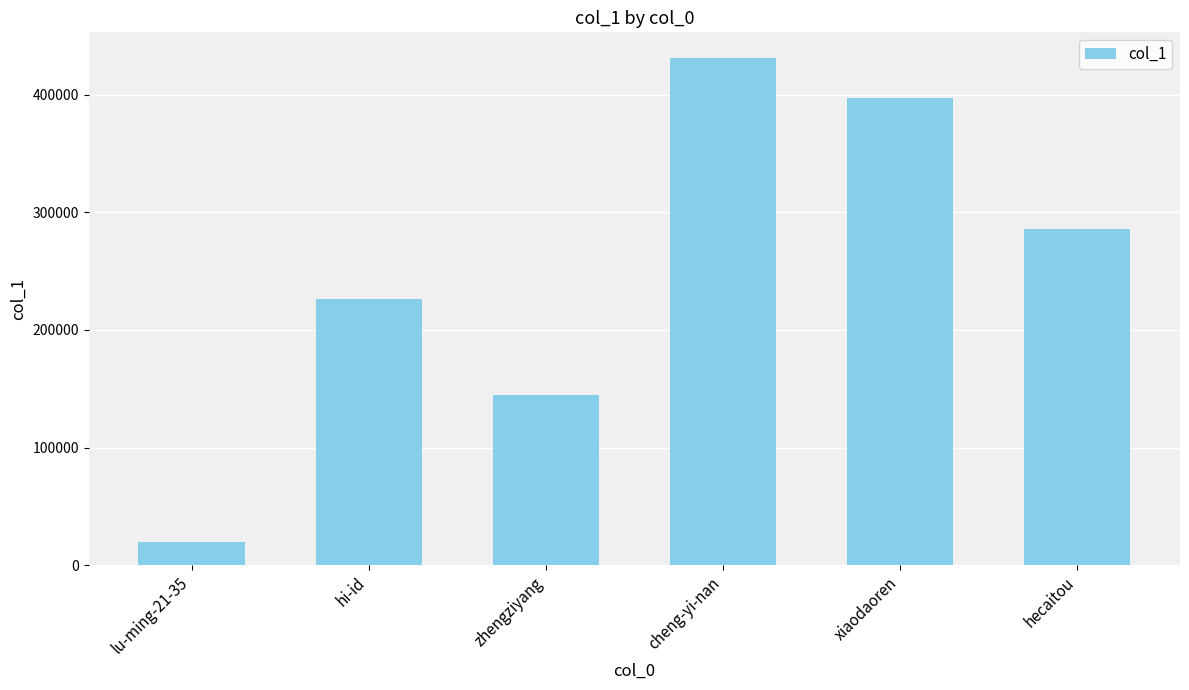

What is the average value?

250866